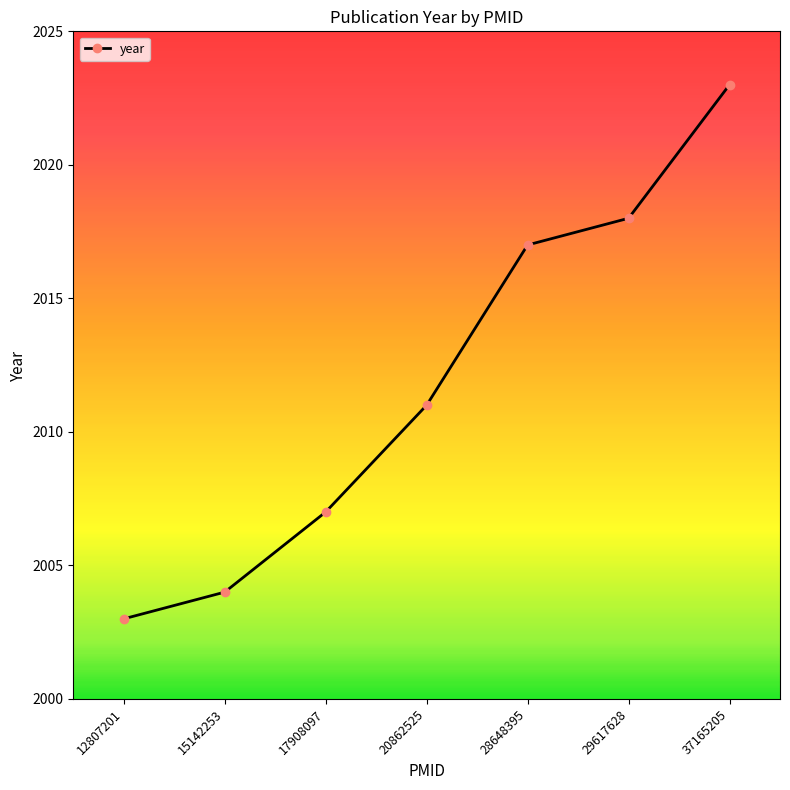

List the labels in order of value, smallest first.

12807201, 15142253, 17908097, 20862525, 28648395, 29617628, 37165205